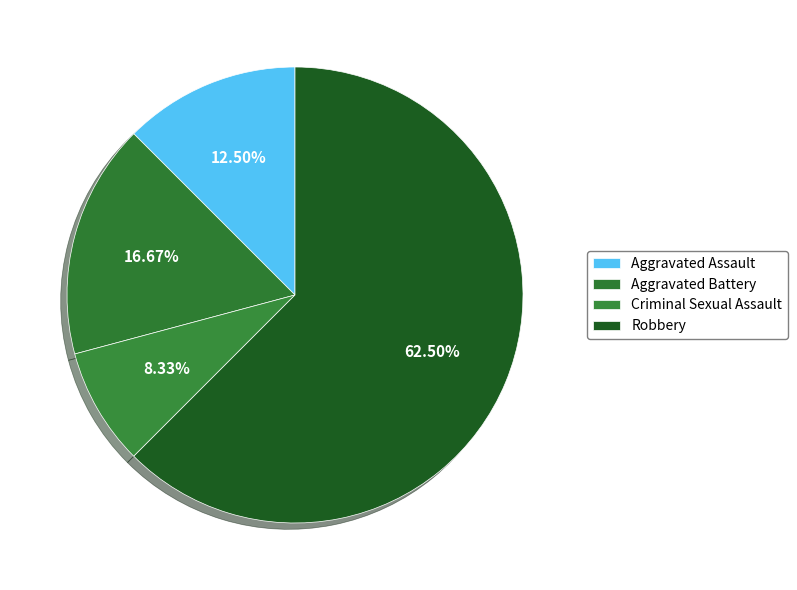

Is it true that Criminal Sexual Assault is 8% of the pie?

True